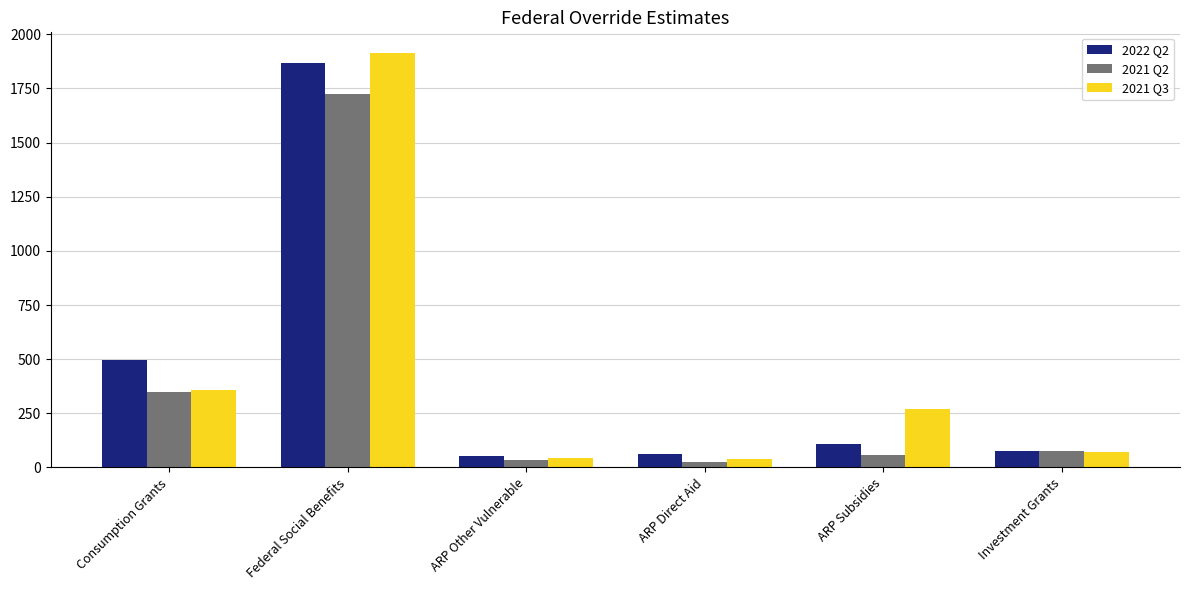

At how many categories does at least one series exceed 699?

1